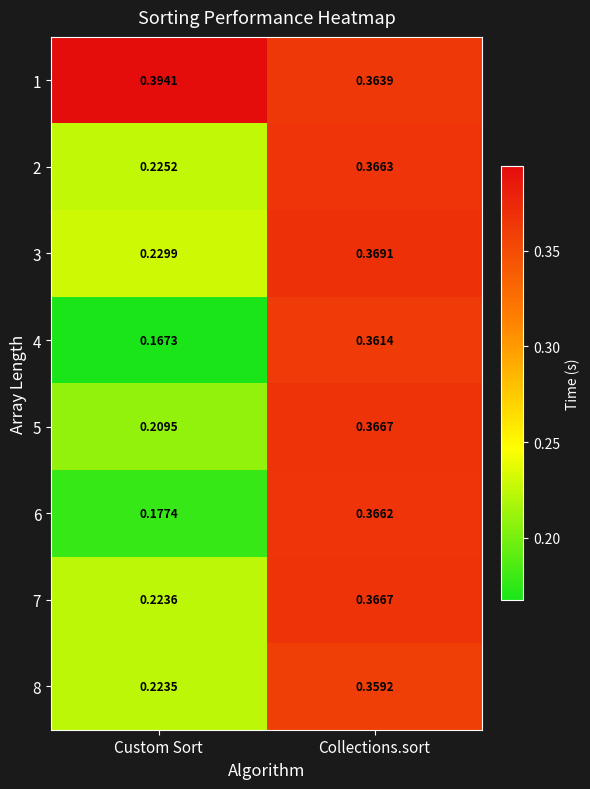

Where is 2 nearest to the value 0?

Custom Sort